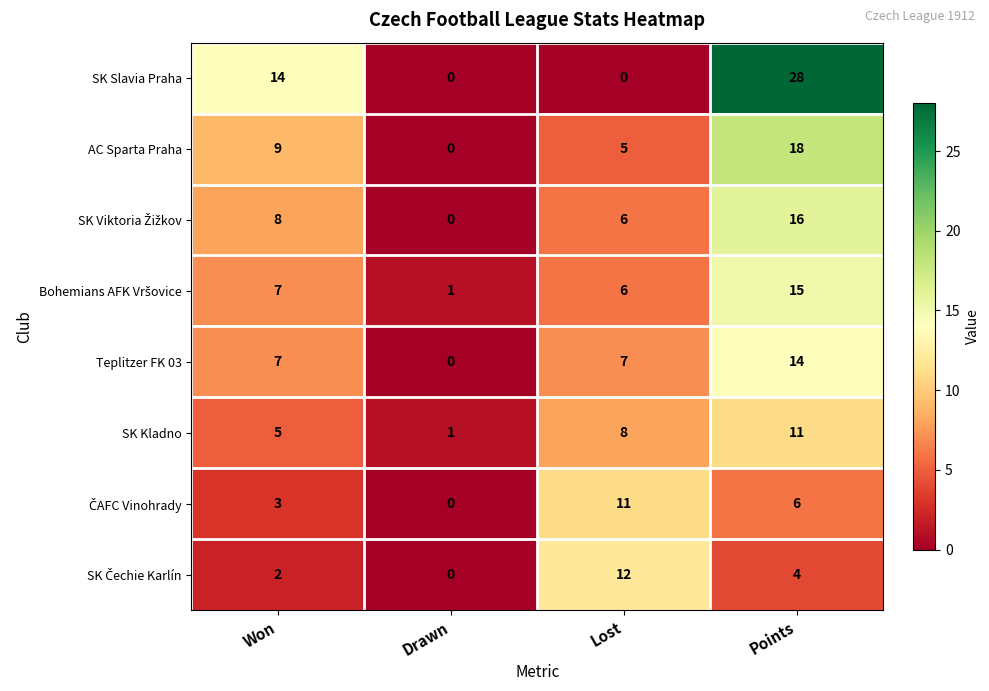

What is the sum of all Teplitzer FK 03 values?

28